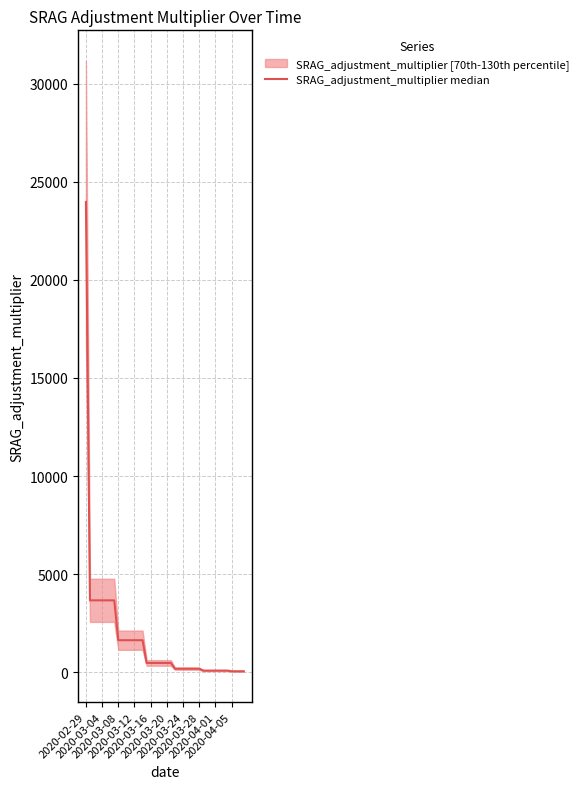

How many data points are less than 472?

18